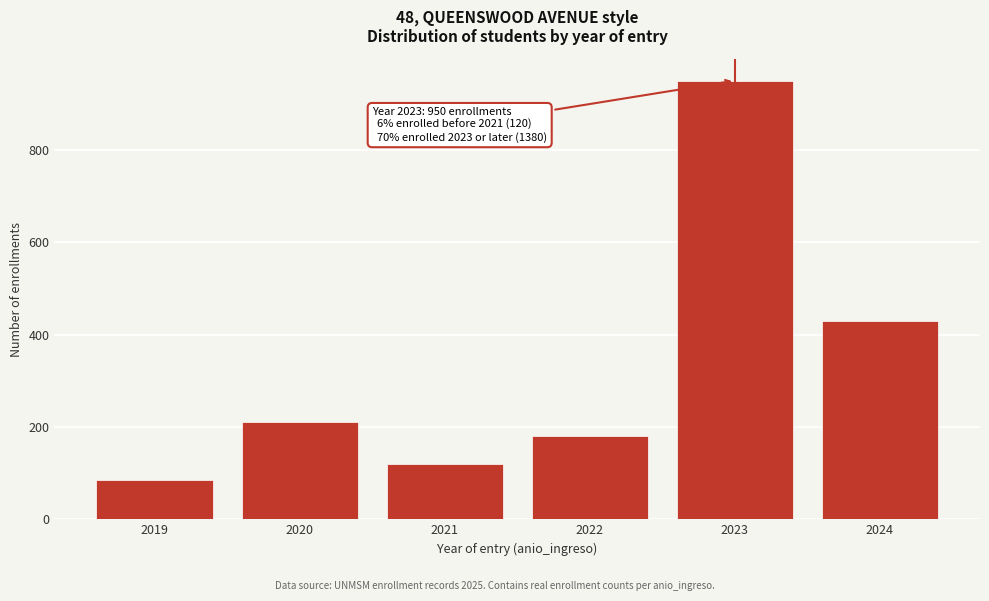

Reading right to left, what are all the values shown in this chart?

2024=430	2023=950	2022=180	2021=120	2020=210	2019=85